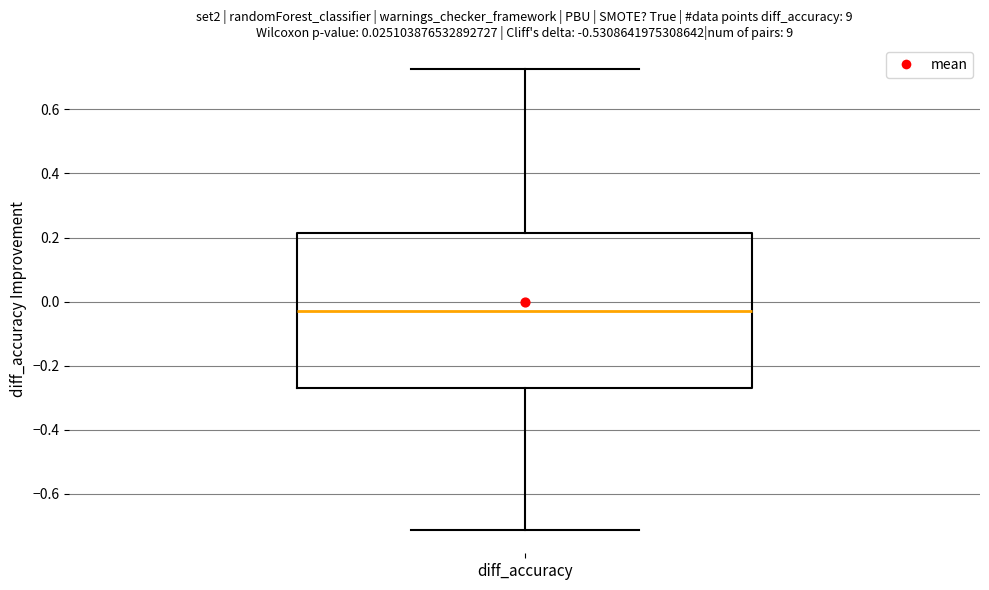

Read this box plot against the y-axis: the position of the median line, the range covered by the box, and the ends of both whiskers. The values are not printed on the chart, so give them approximately, as read against the axis.

median -0.04, box -0.28 to 0.22, whiskers -0.72 to 0.72